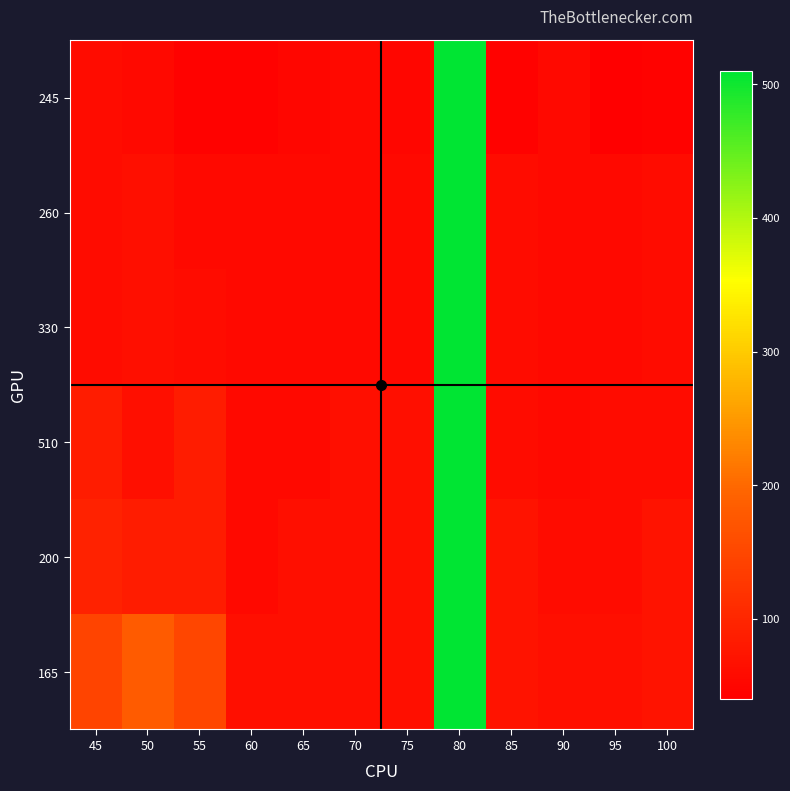

What is the difference between the highest and lowest values at 90?

10